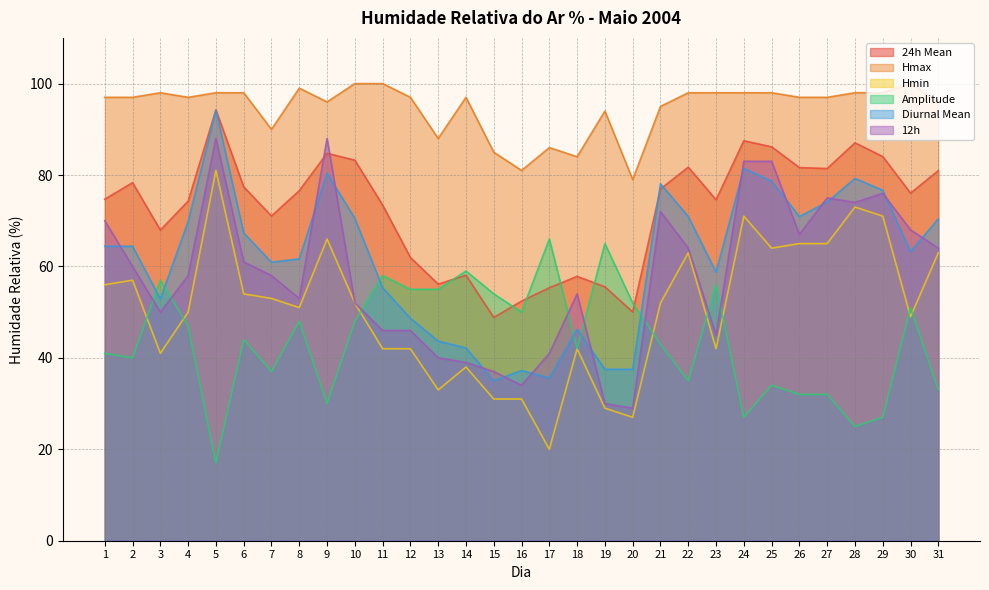

Which series has the largest range (max minus min)?

Hmin